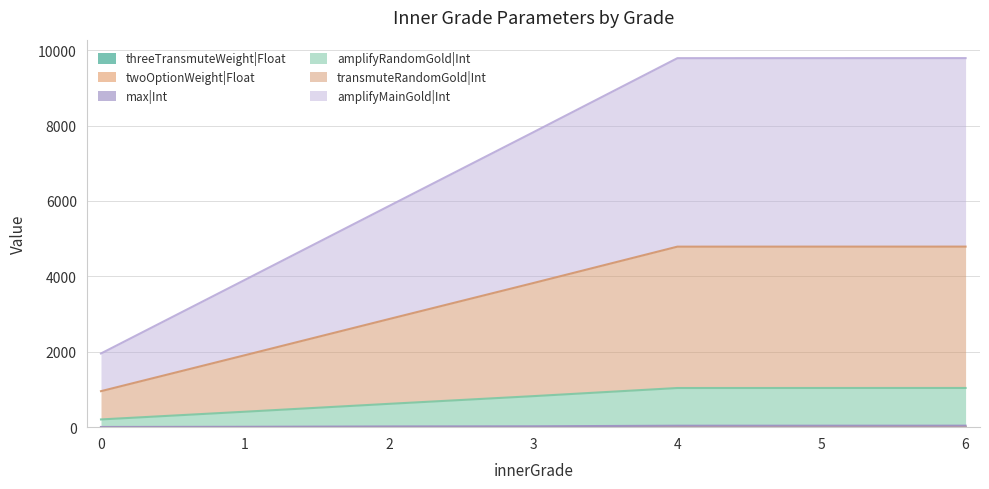

List the labels in order of amplifyMainGold|Int value, largest first.

6, 5, 4, 3, 2, 1, 0